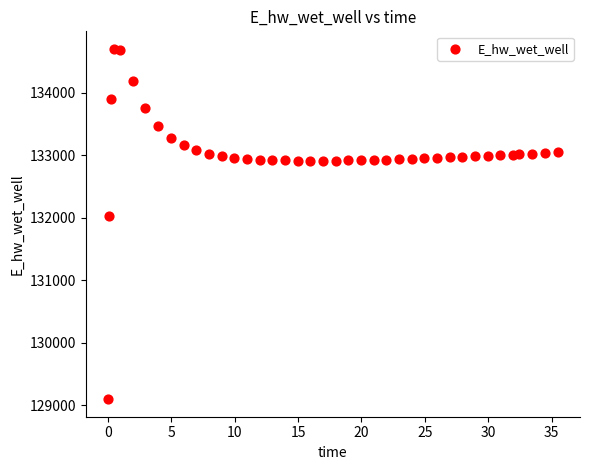

What Y value in the scatter plot is closest to 131902?

132024.3